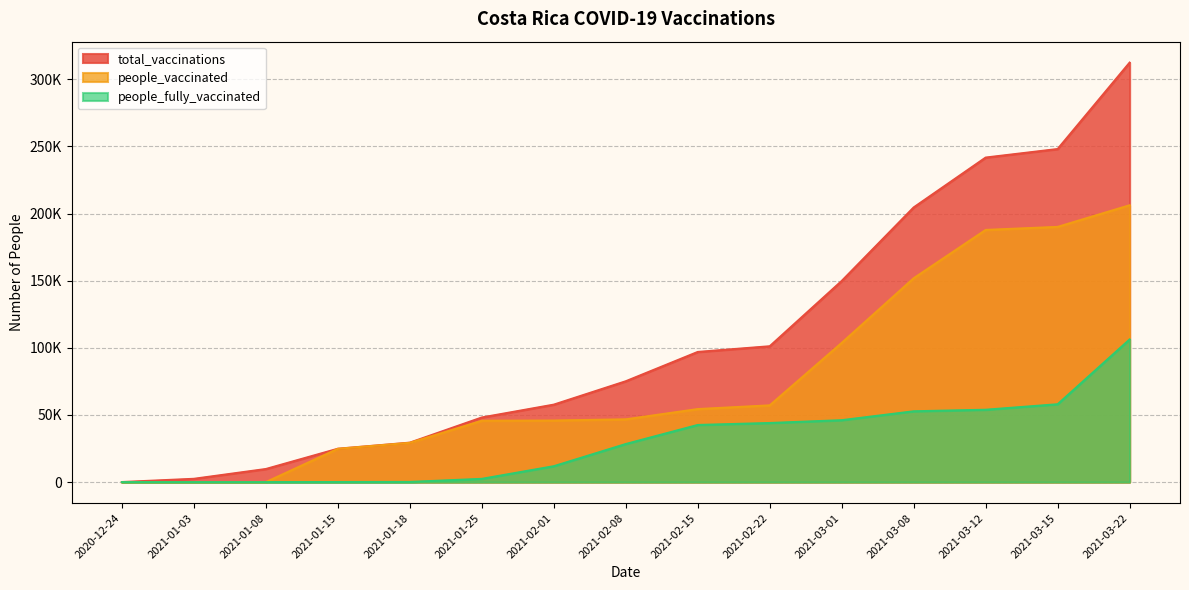

True or false: total_vaccinations and people_fully_vaccinated intersect in this chart.

False